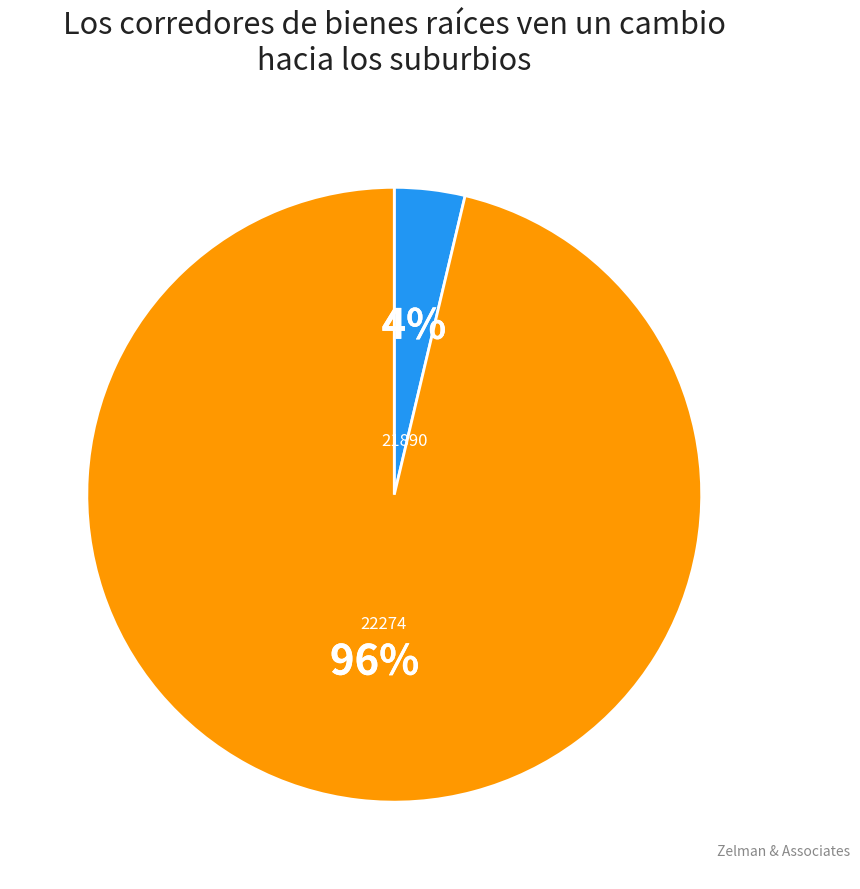

Count the number of slices in the pie.

2